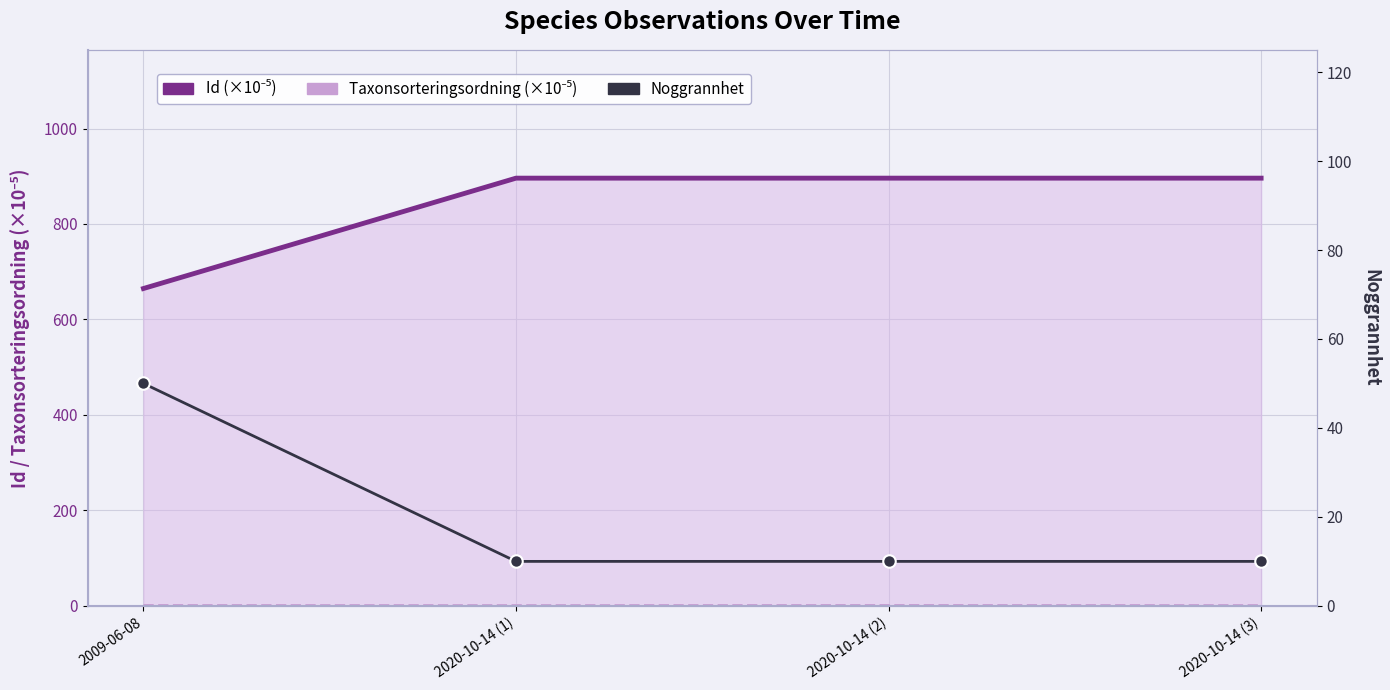

Which series has the largest total across all categories?

Id (×10⁻⁵)